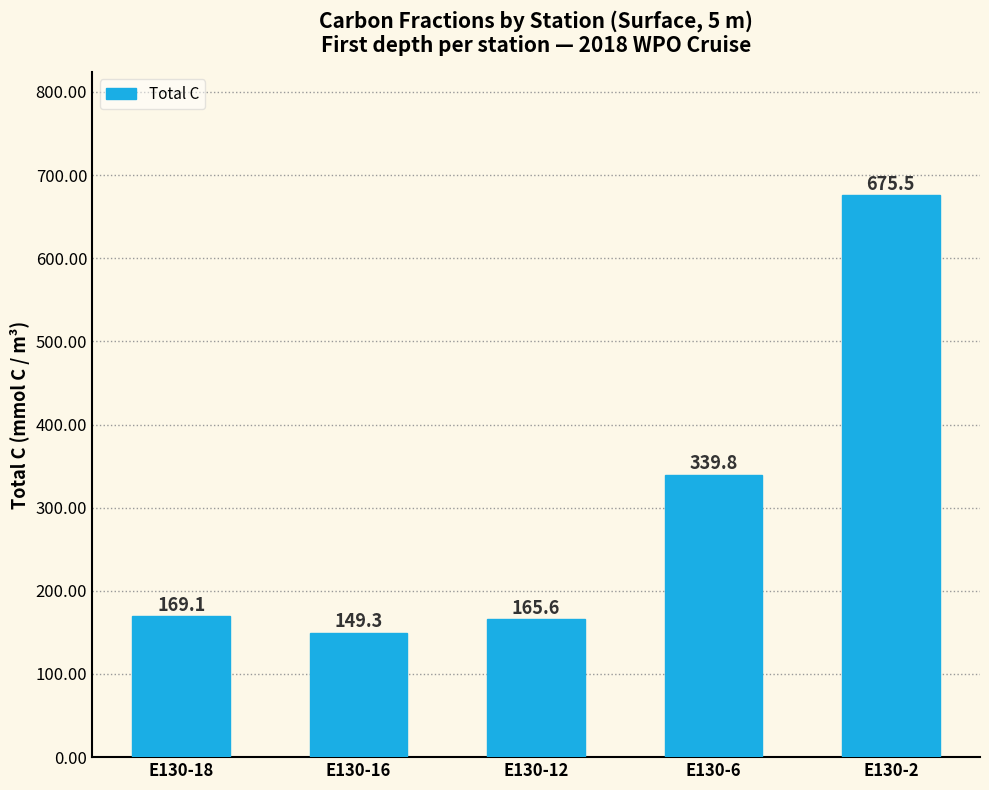

Are the bars horizontal?

No